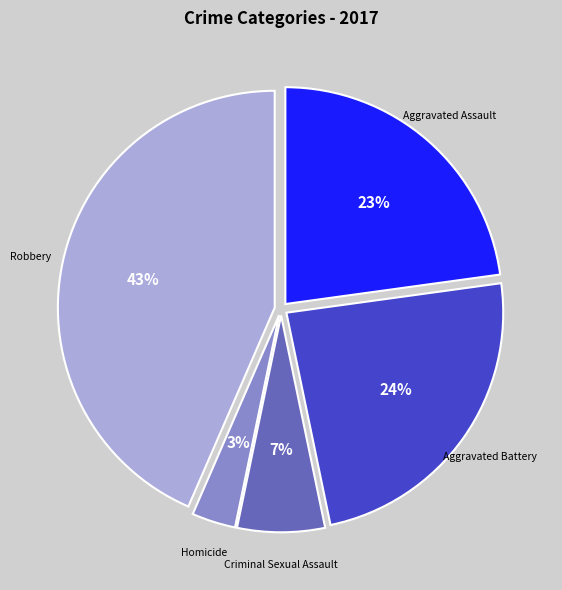

Is there a majority slice in this chart?

No